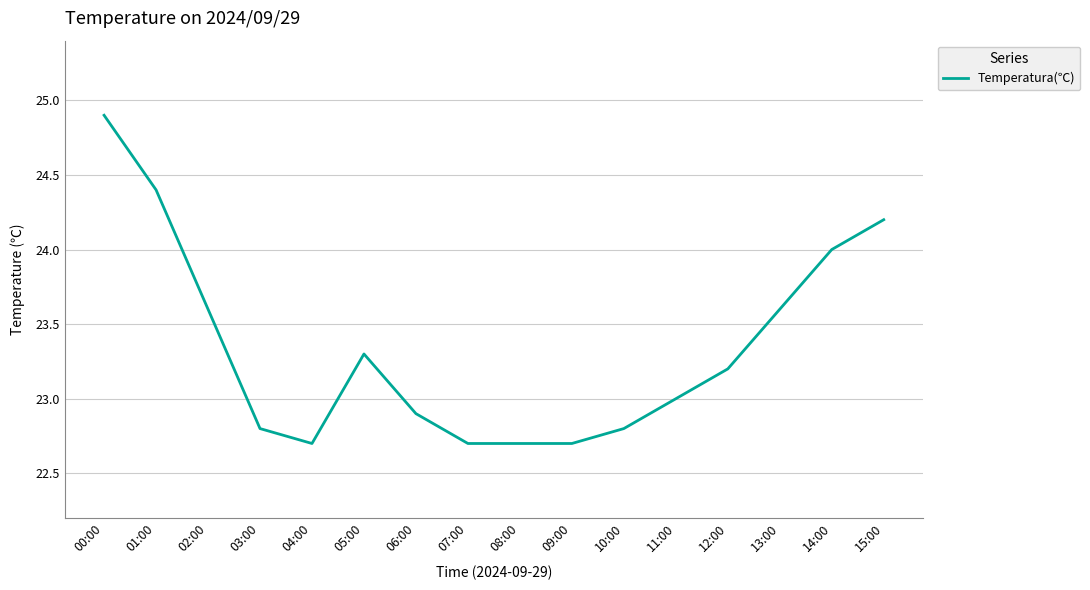

Does the chart have visible grid lines?

Yes